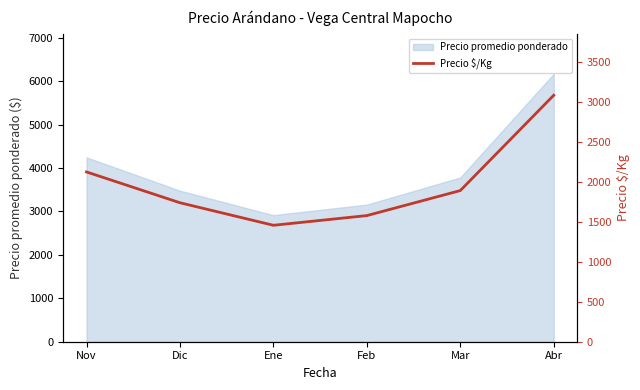

Rank the categories by value from lowest to highest.

Ene, Feb, Dic, Mar, Nov, Abr